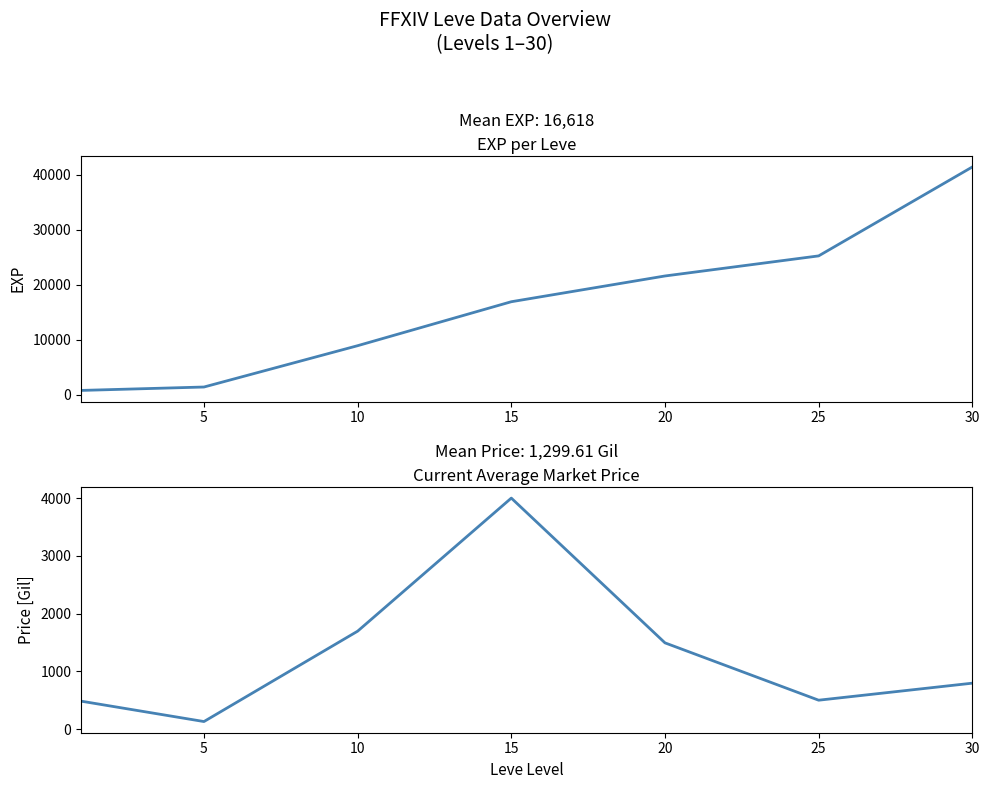

True or false: Leve EXP and currentAveragePrice cross at least once.

False